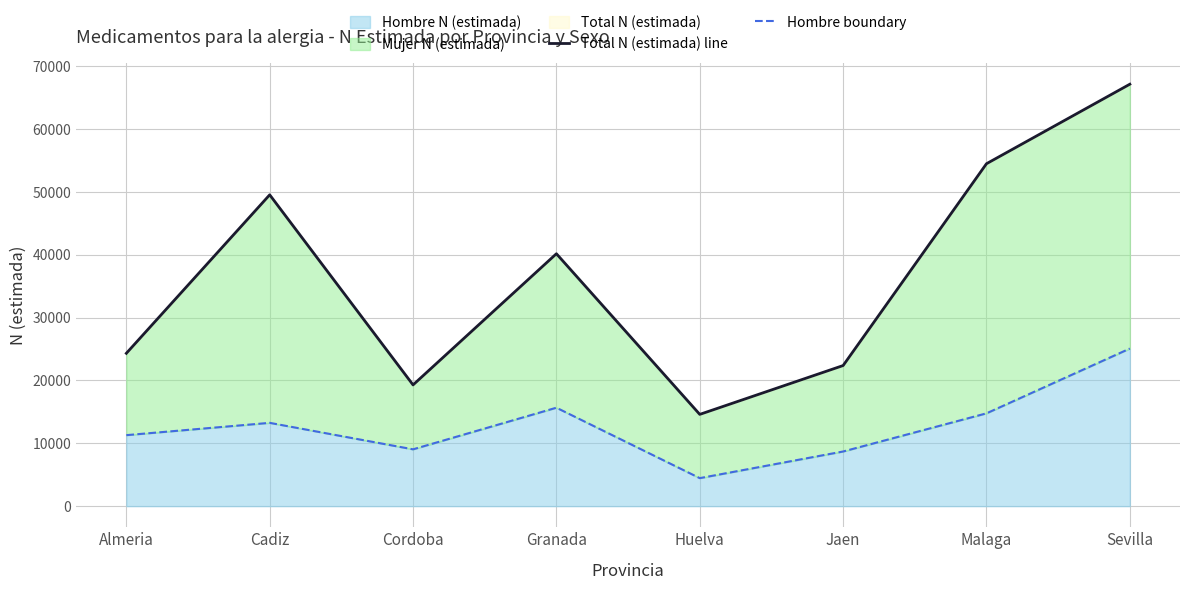

Reading left to right, what are all the values shown in this chart?

Total N (estimada) line: 24309	49515	19283	40145	14596	22362	54460	67106
Hombre boundary: 11292	13249	9038	15657	4457	8693	14761	25065